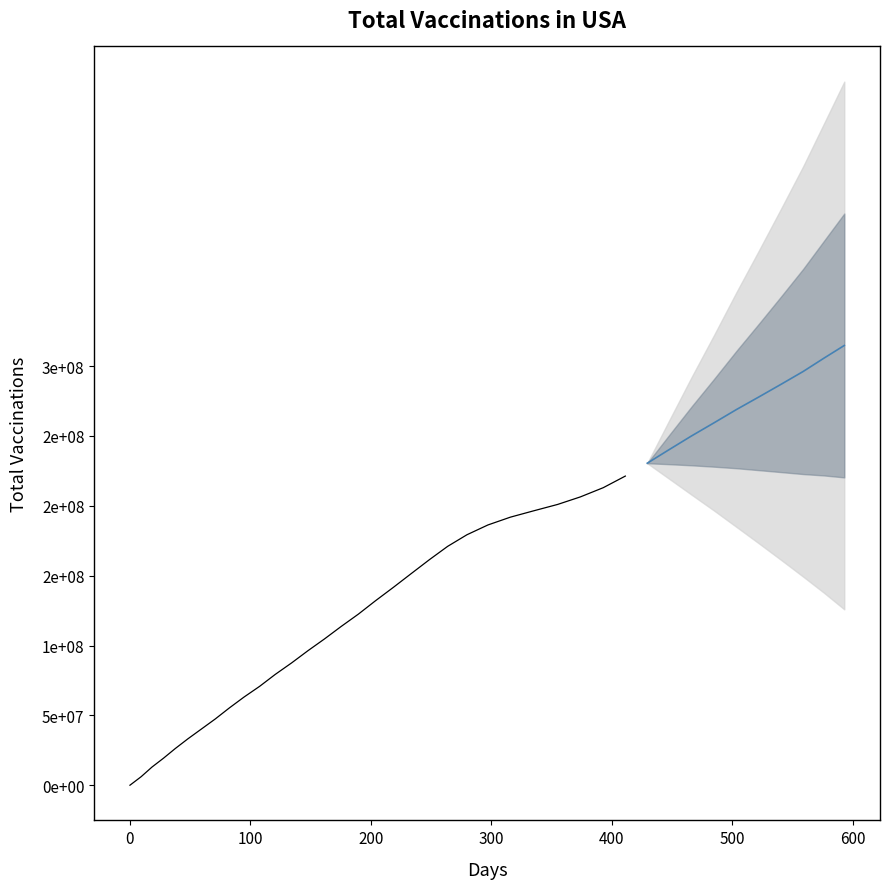

What is the value of the 27th point from the left?

201000000.0